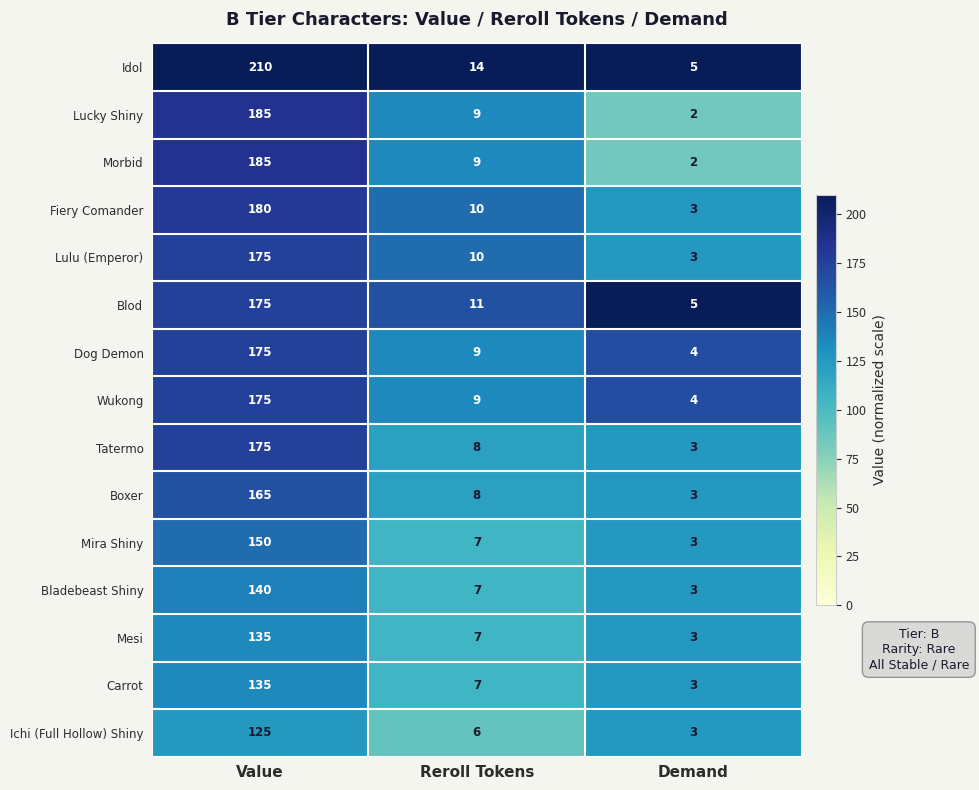

Which category has the lowest value across all series?

Demand